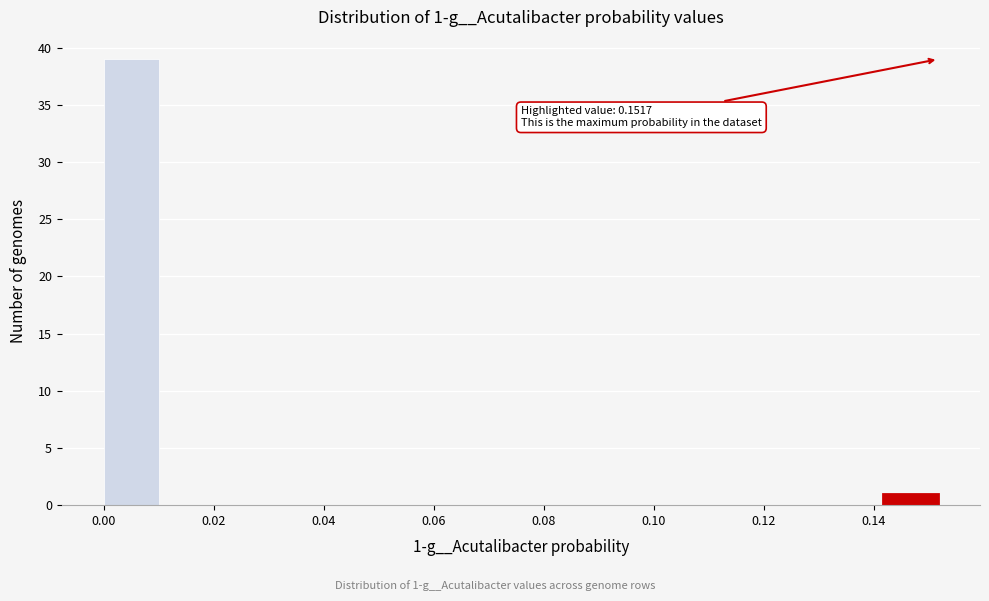

Which range on the x-axis has the tallest bar?

0.000 to 0.010